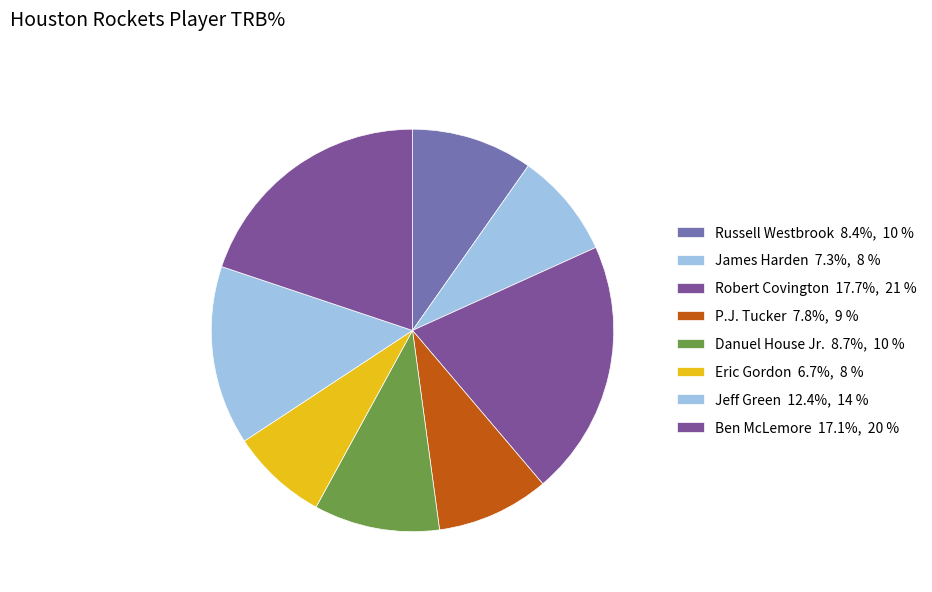

Is there any slice that represents more than half of the pie?

No